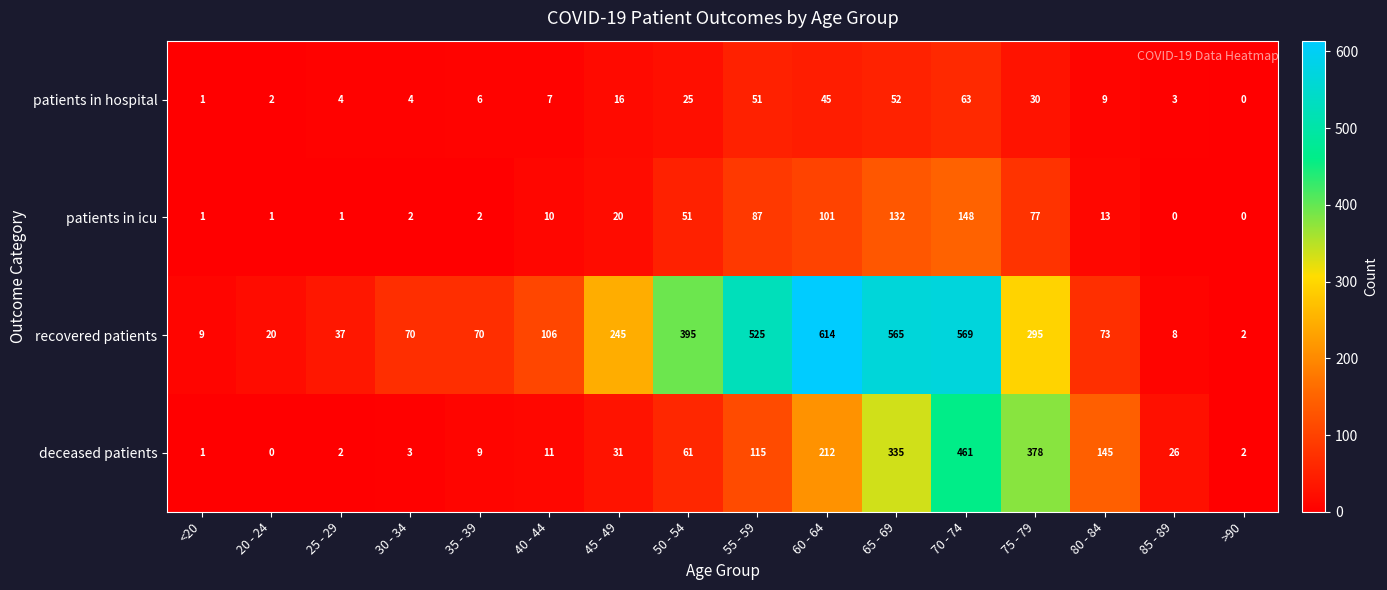

Which series has the largest range (max minus min)?

recovered patients